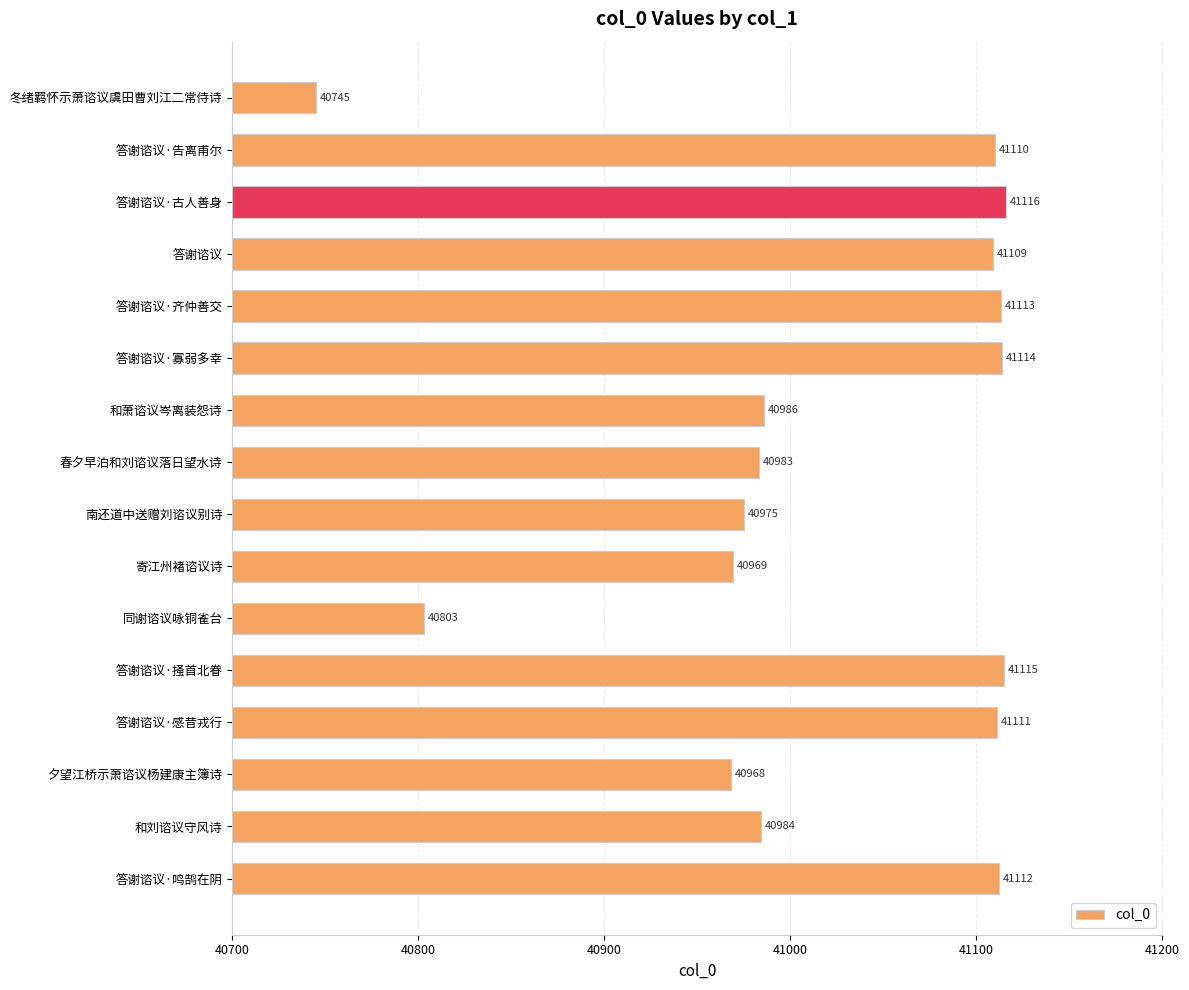

At which label is the value closest to 40930?

夕望江桥示萧谘议杨建康主簿诗